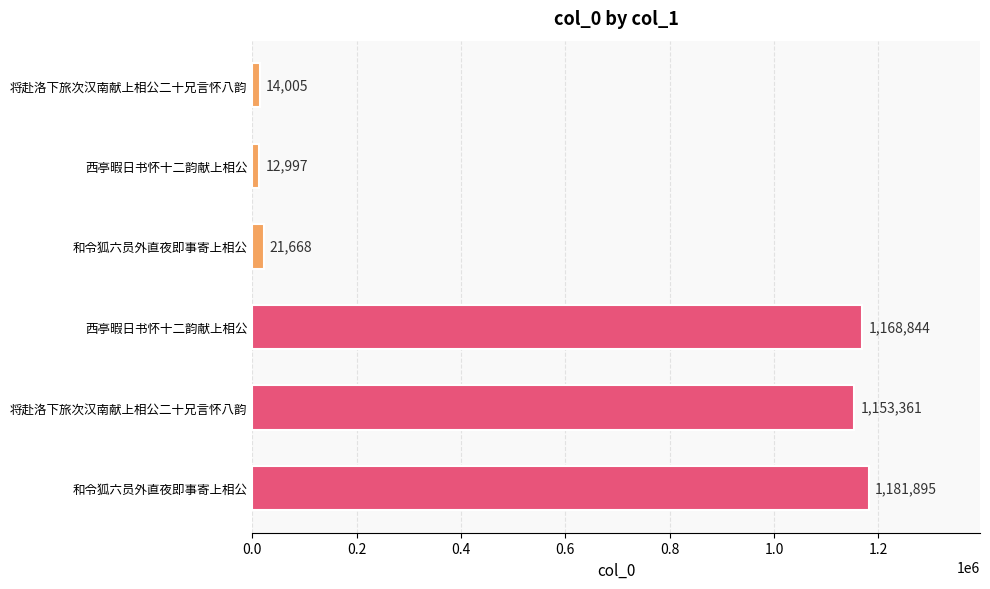

What is the minimum value shown in the chart?

12997